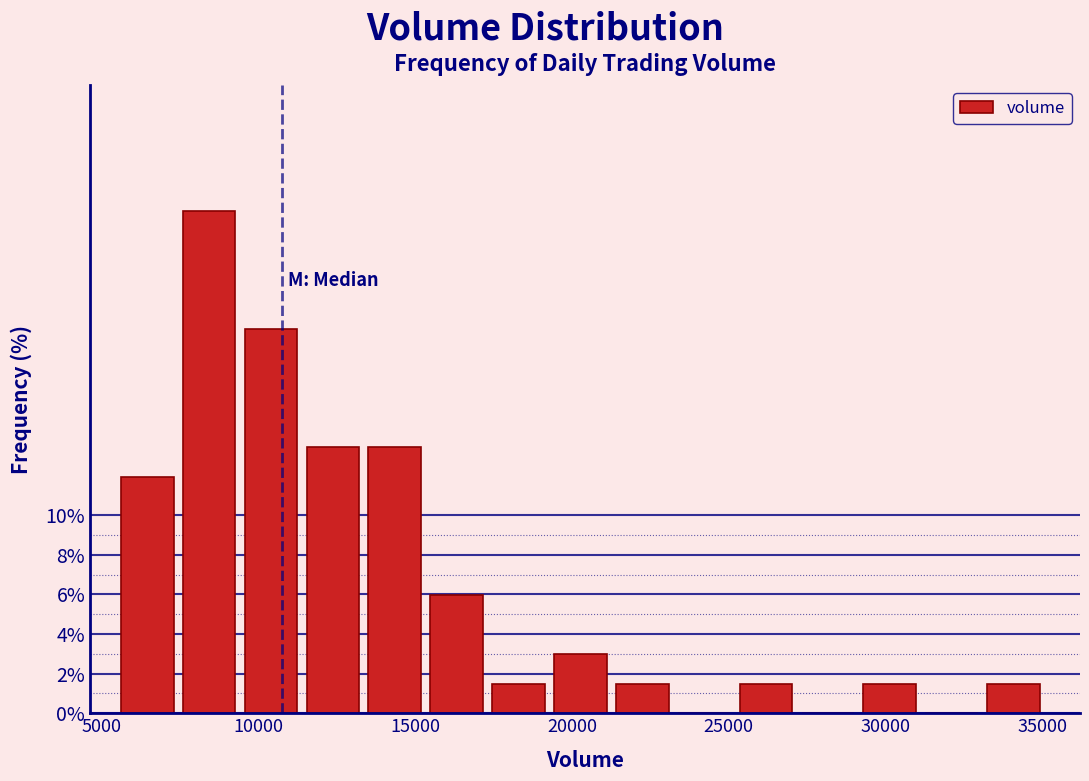

Read against the x-axis, roughly where is the centre of the tallest bar?

8500